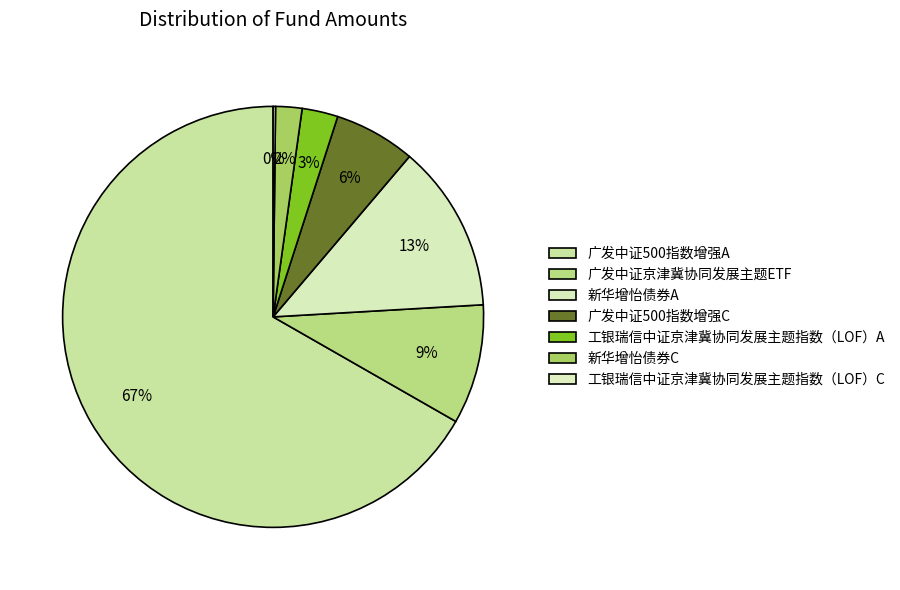

What is the change in value from 新华增怡债券A to 工银瑞信中证京津冀协同发展主题指数（LOF）A?

-0.5